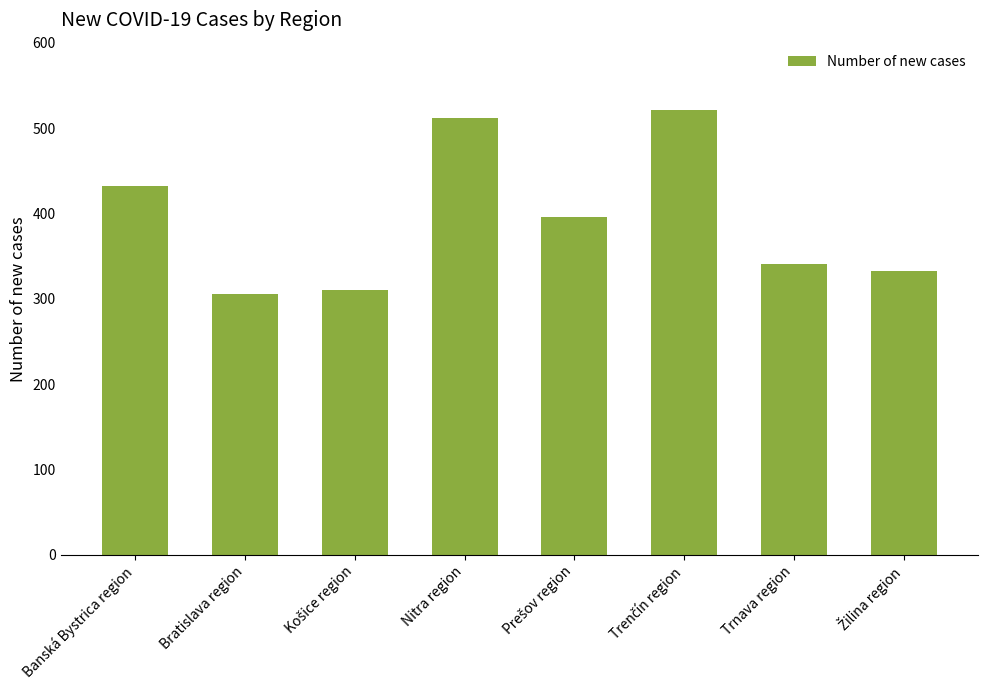

What is the value of the 5th bar from the left?

396